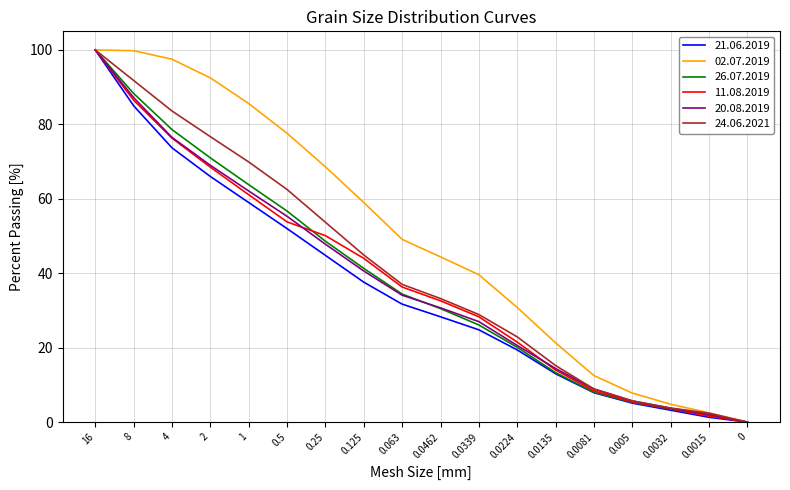

Which series changed the most between 1 and 0?

02.07.2019